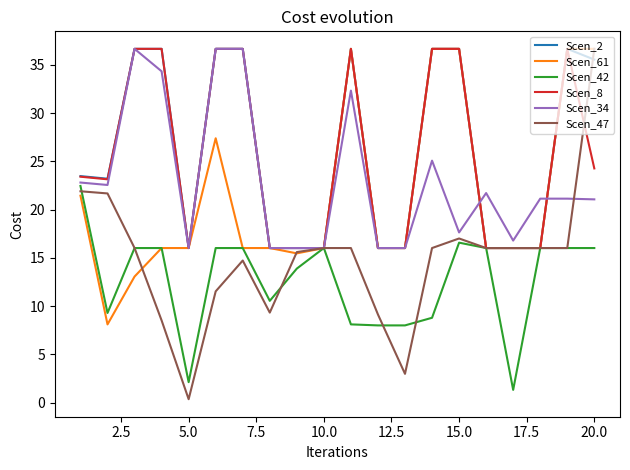

Which series has the widest spread of values?

Scen_47